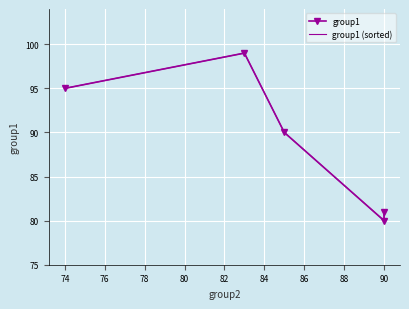

How many categories are shown in the chart?

5